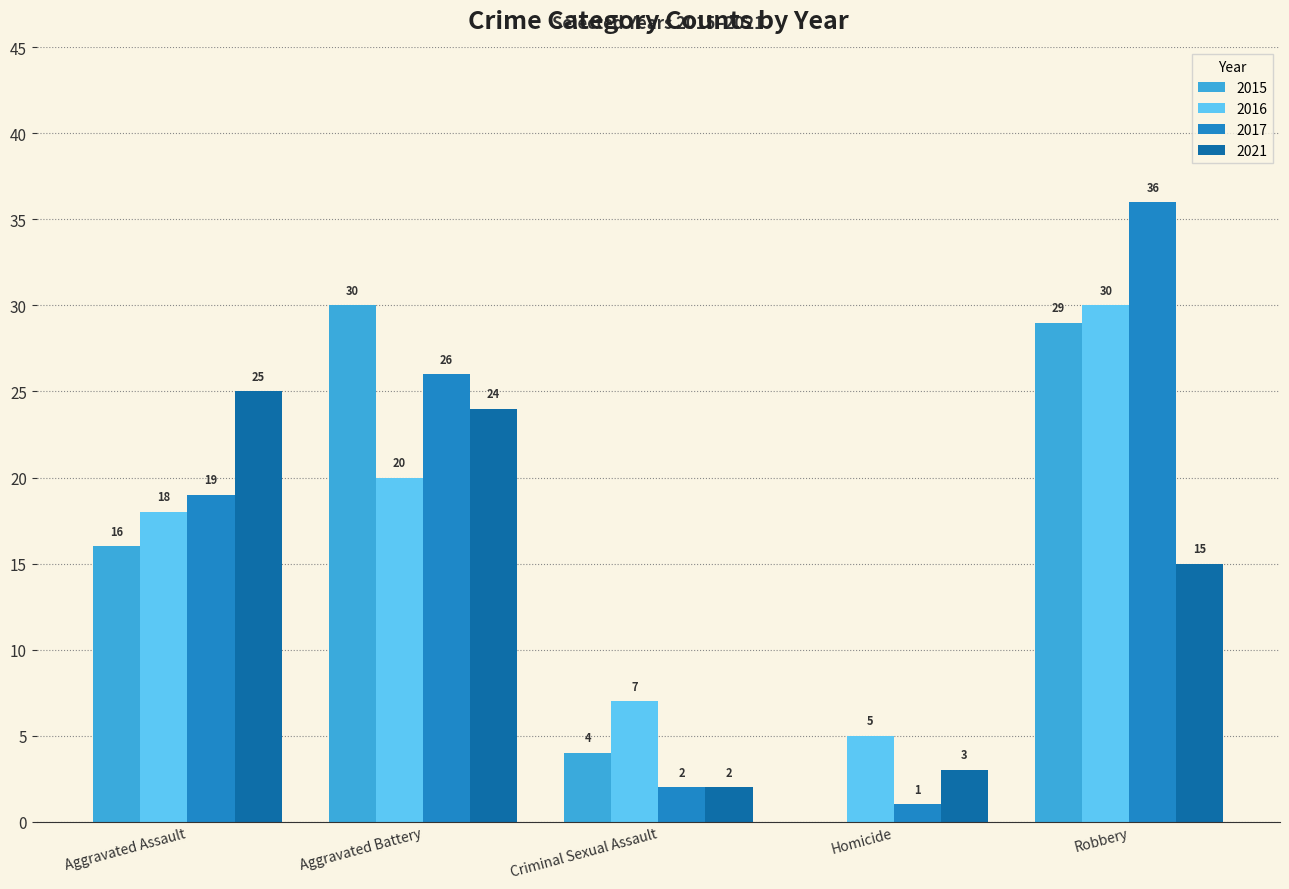

At which label is 2017 closest to 18?

Aggravated Assault